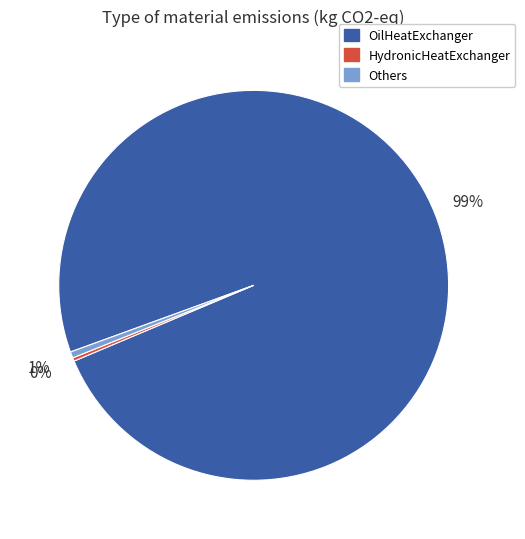

How many slices are in this pie chart?

3